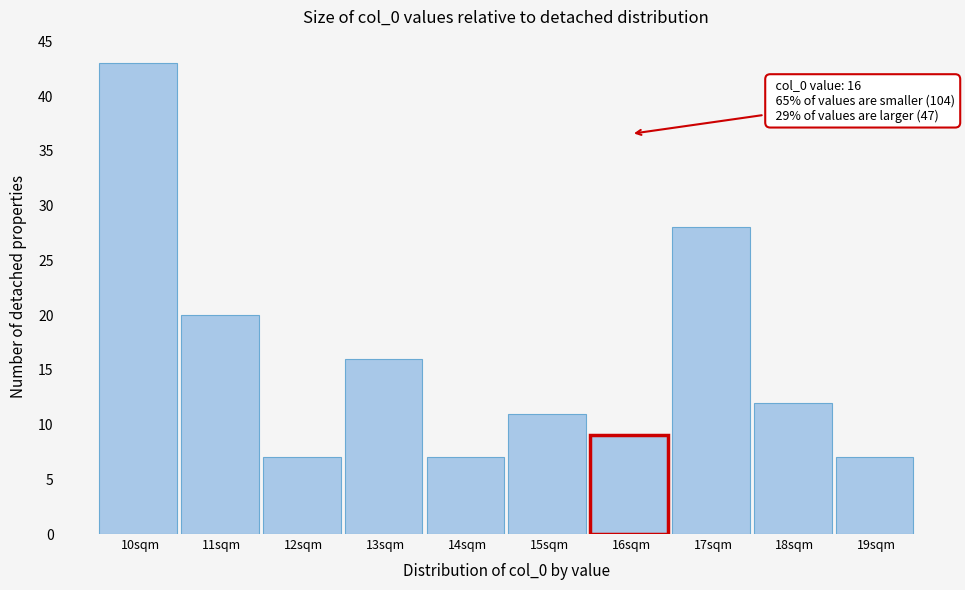

Reading left to right, extract all data points from this chart.

43	20	7	16	7	11	9	28	12	7